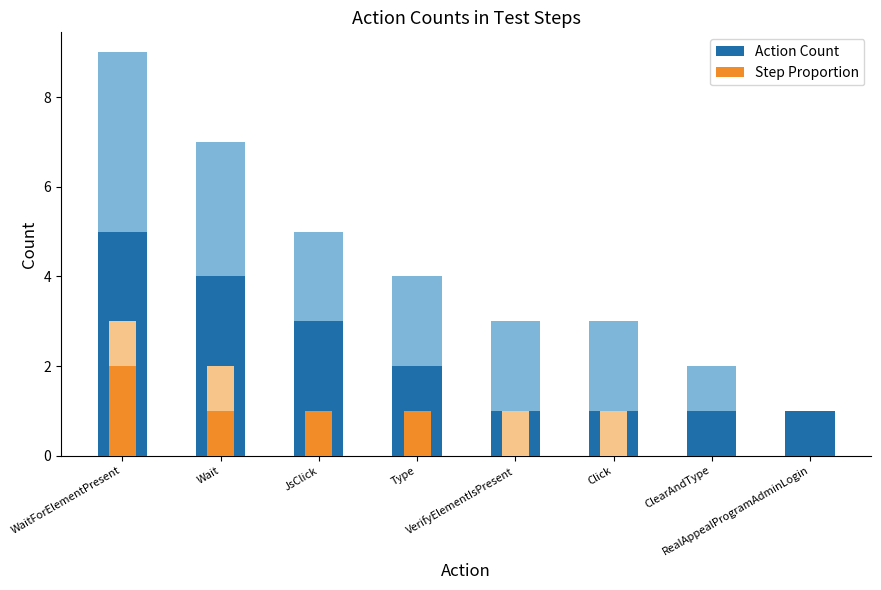

What is the value of the Action Count bar at the 3rd from the left?

3